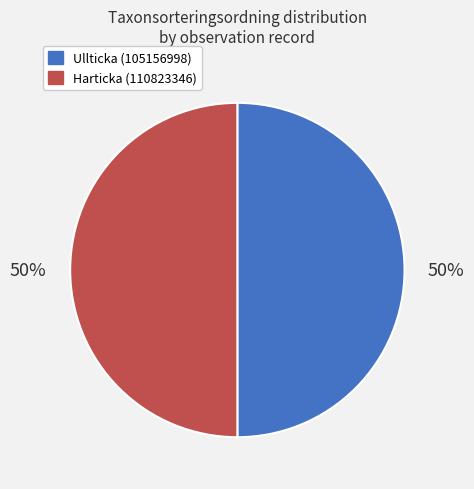

What percentage is the Ullticka (105156998) slice, to the nearest percent?

50%